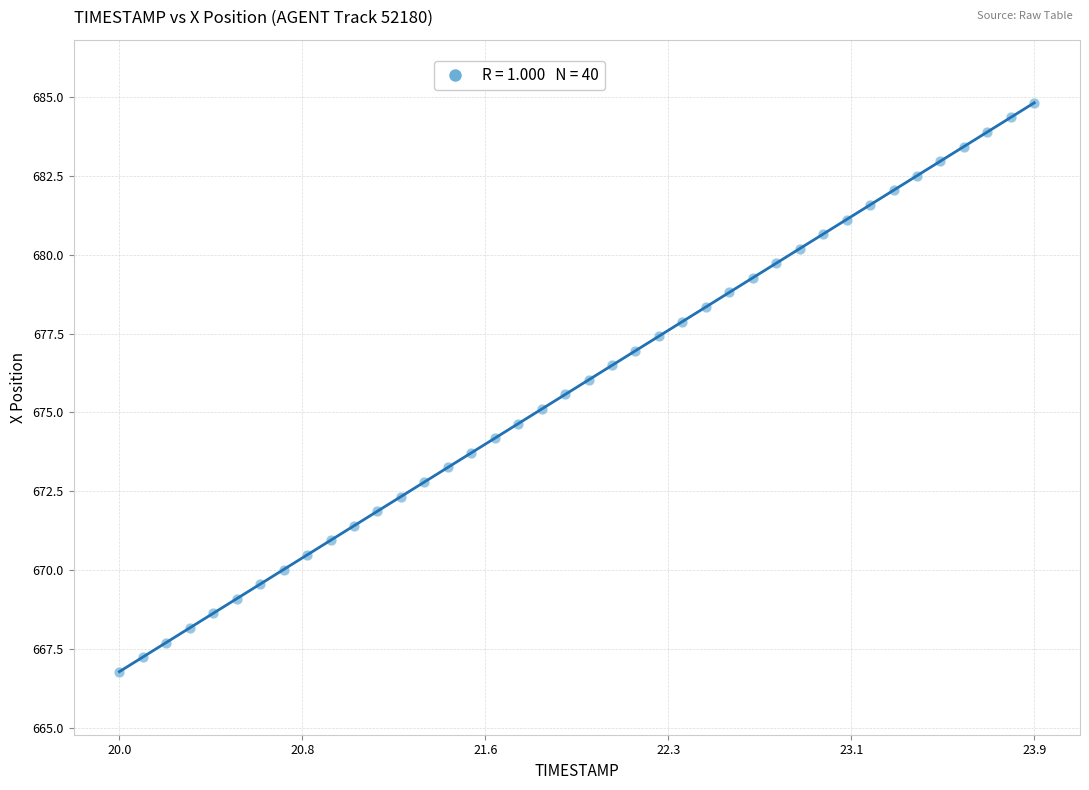

What is the range of Y values (max minus min)?

18.0